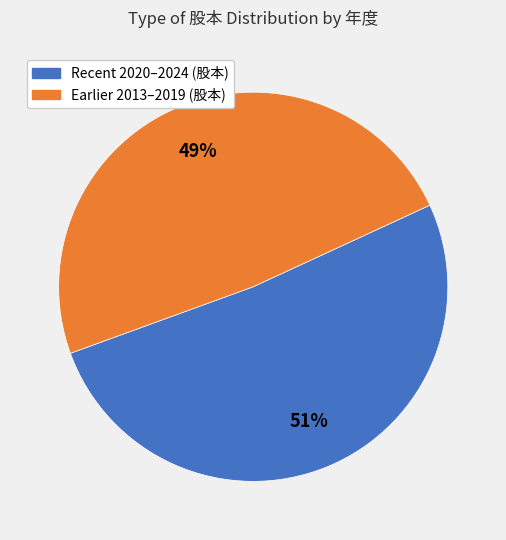

Is there any slice that represents more than half of the pie?

Yes